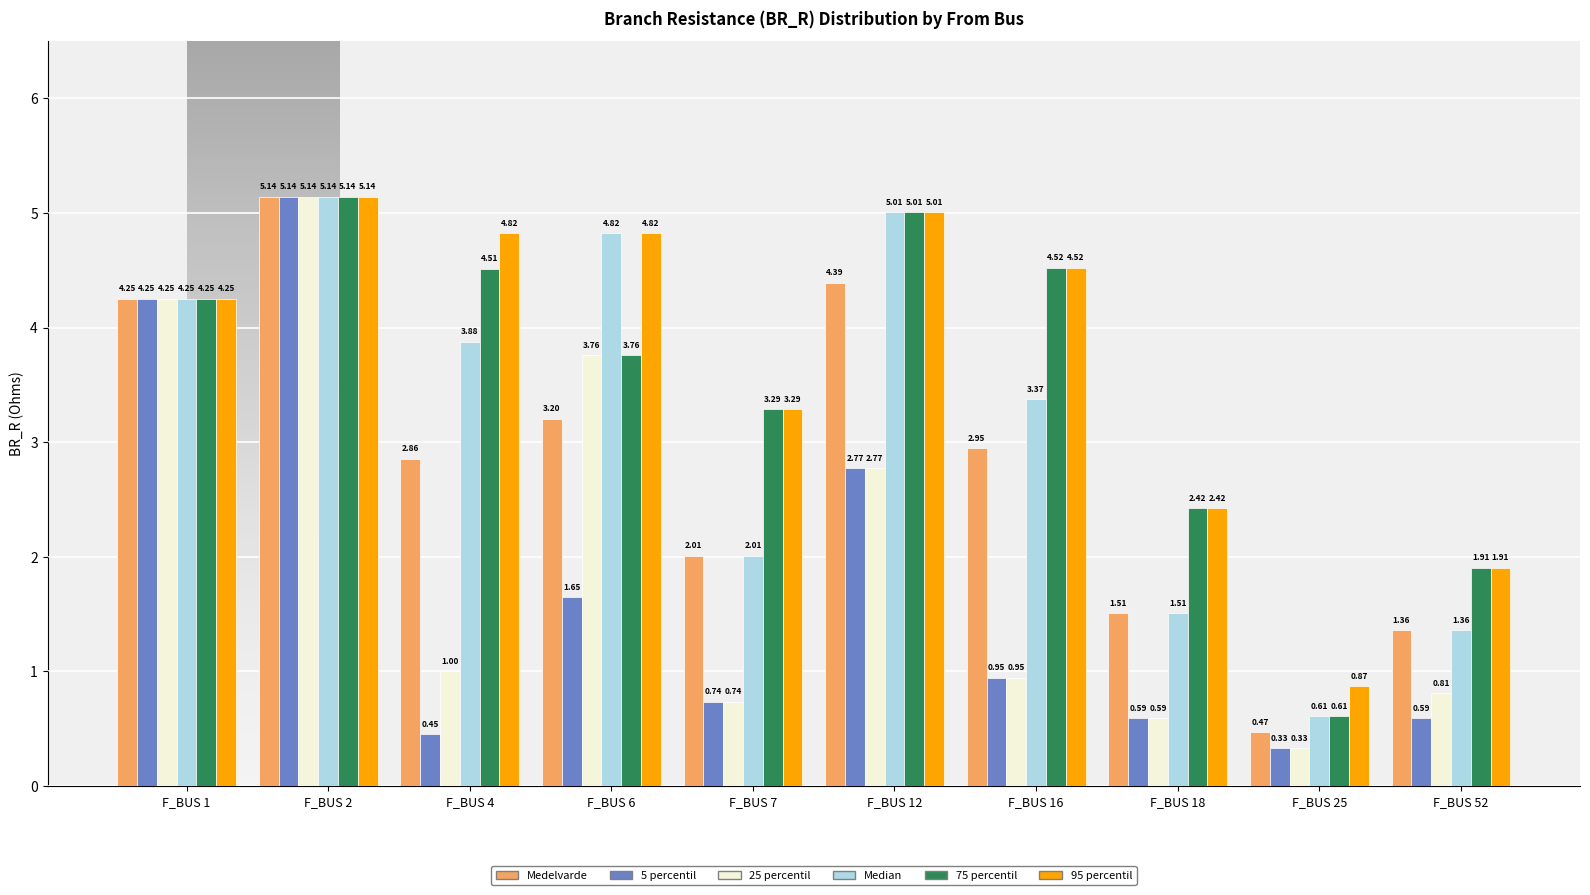

At which category is the sum across all series the highest?

F_BUS 2